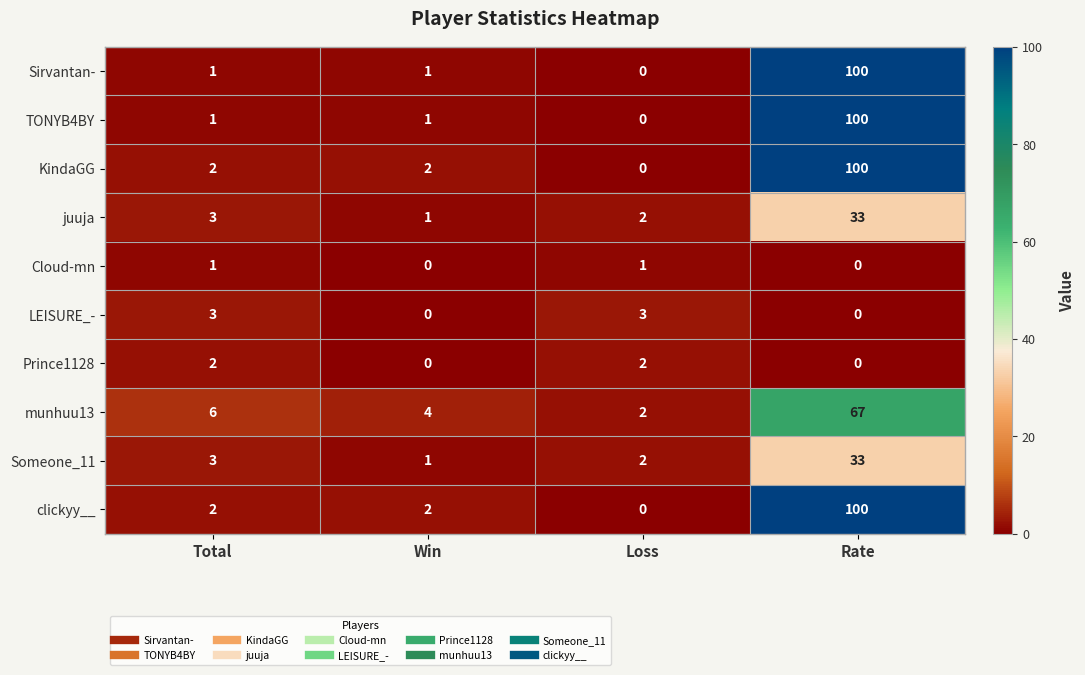

At which category is the sum across all series the highest?

Rate